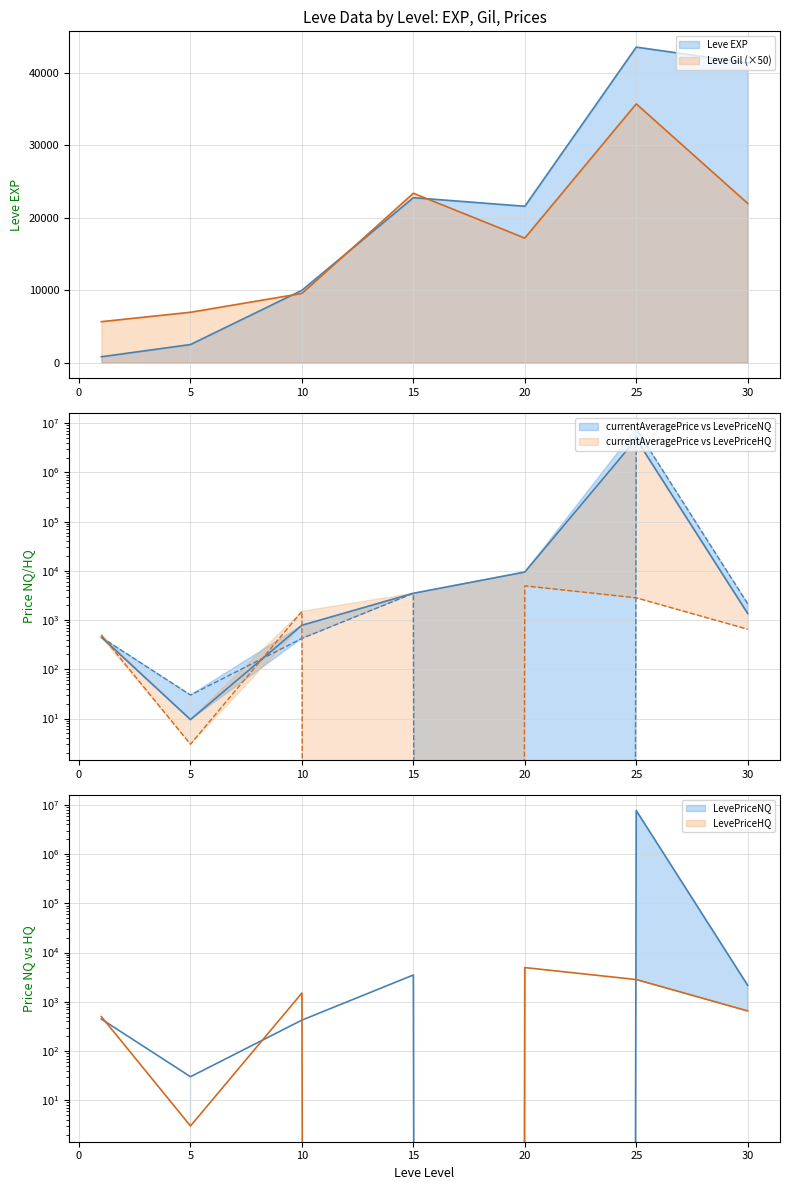

What is the maximum value for Leve EXP?

43600.0